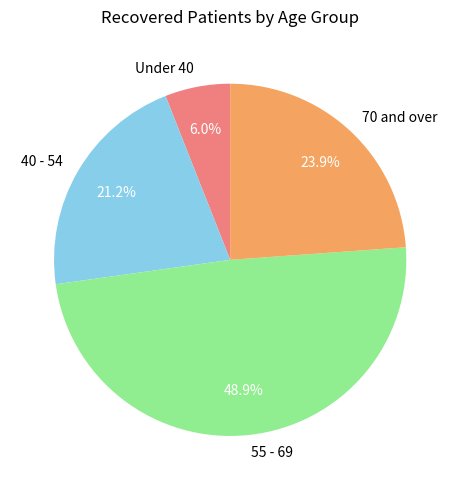

Rank the categories by value from highest to lowest.

55 - 69, 70 and over, 40 - 54, Under 40